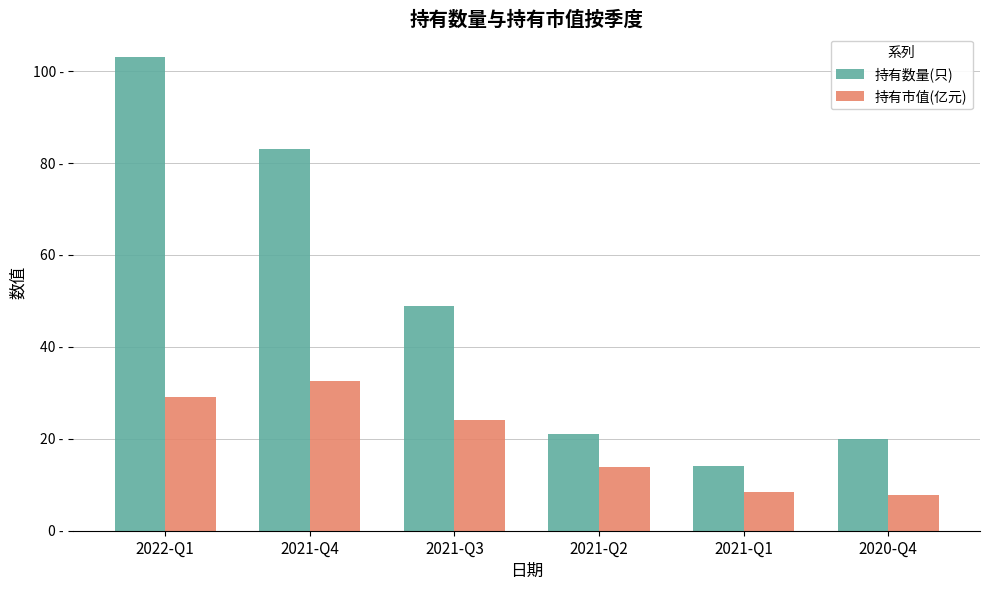

What are all the series names shown in the legend?

持有数量(只), 持有市值(亿元)